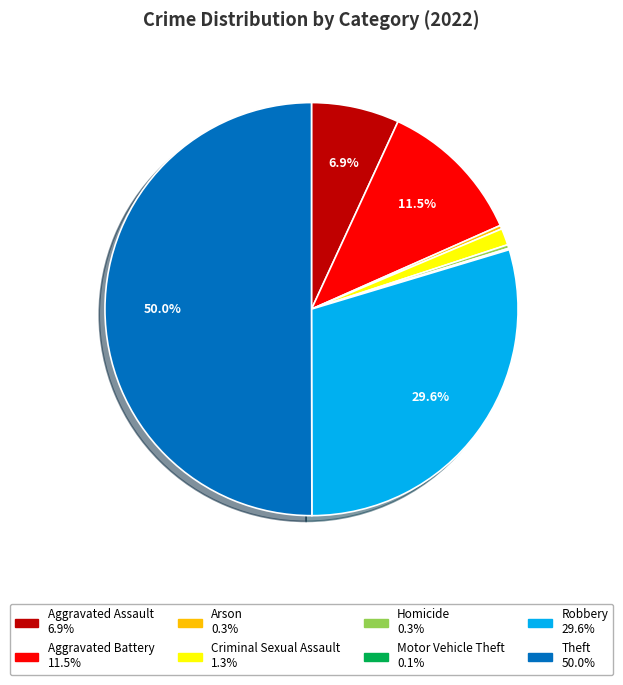

Do Arson and Robbery together represent more than half of the pie?

No